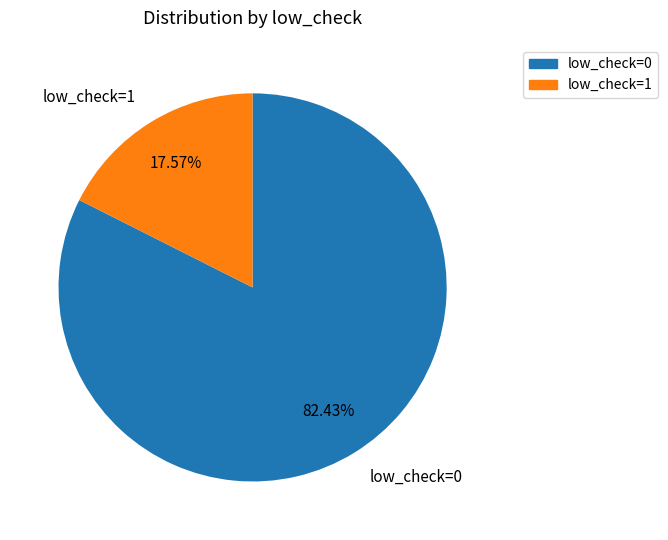

Approximately how many times larger is the value at low_check=1 compared to low_check=0?

0.2